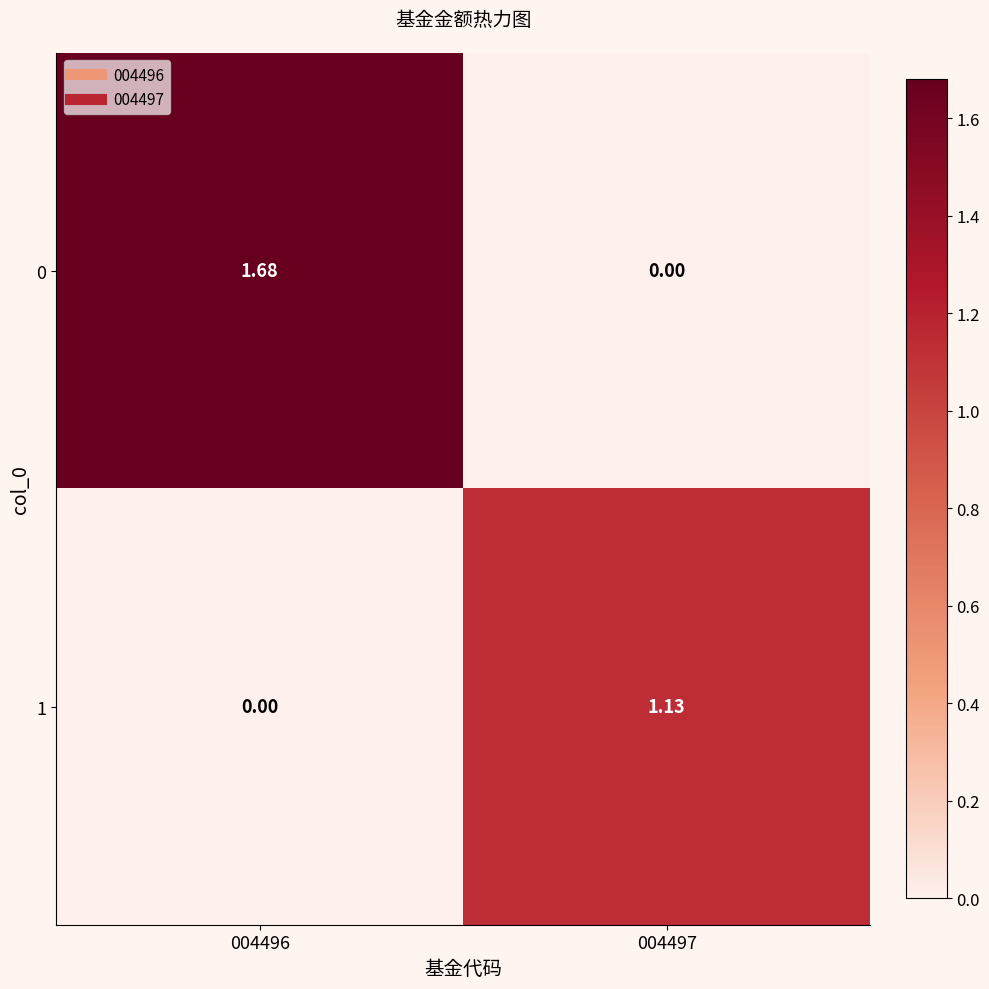

Reading right to left, what are all the values shown in this chart?

0: 004497=0.0	004496=1.7
1: 004497=1.1	004496=0.0